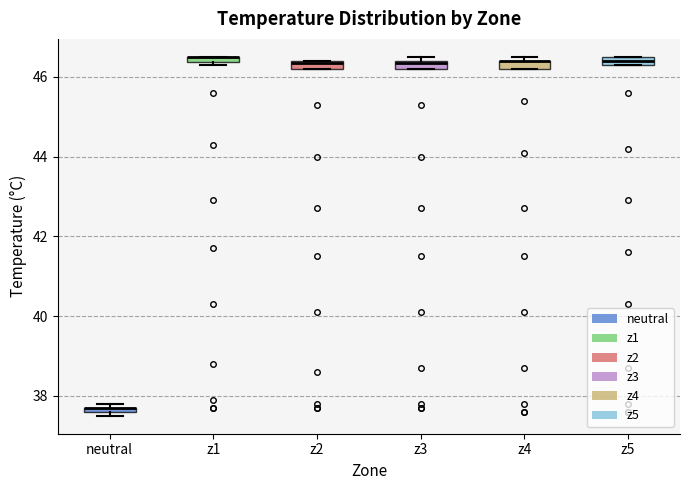

Where is the lower edge of the box for z5 on the y-axis? The values are not printed on the chart, so give them approximately, as read against the axis.

46.4